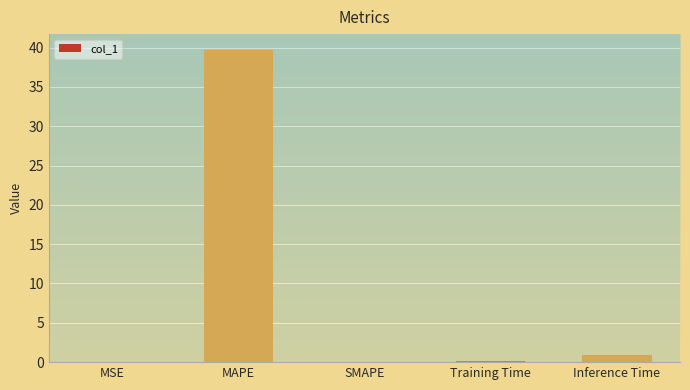

Reading left to right, extract all data points from this chart.

MSE=0.0	MAPE=39.7	SMAPE=0.0	Training Time=0.1	Inference Time=0.9